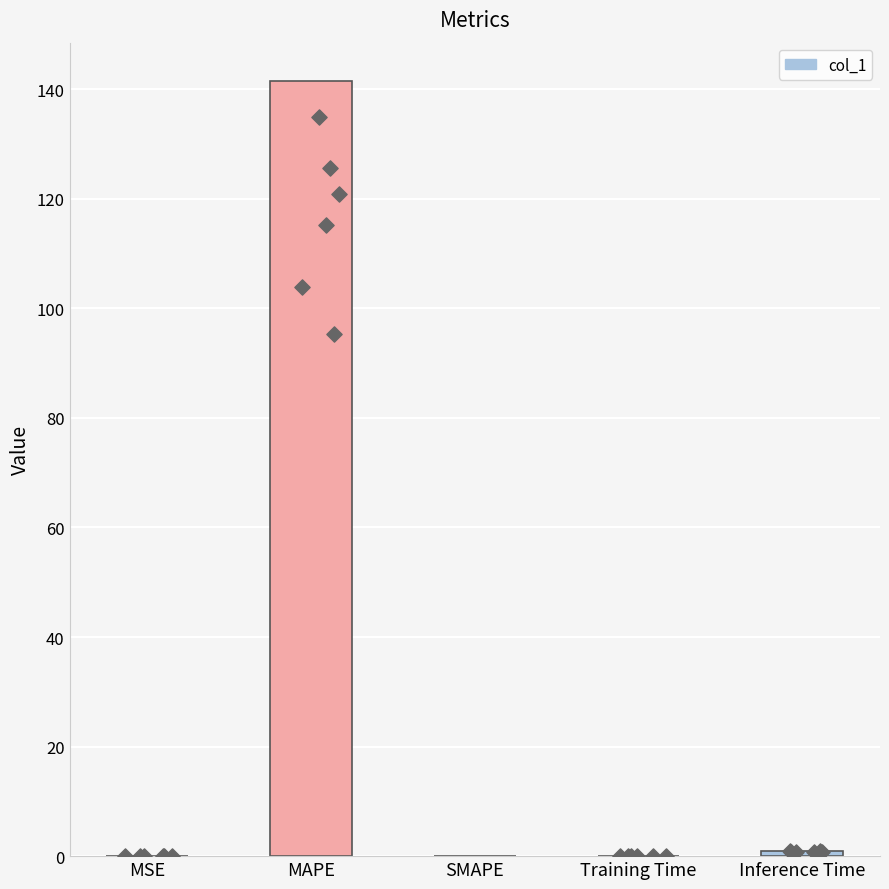

What is the change in value from MAPE to SMAPE?

-141.4